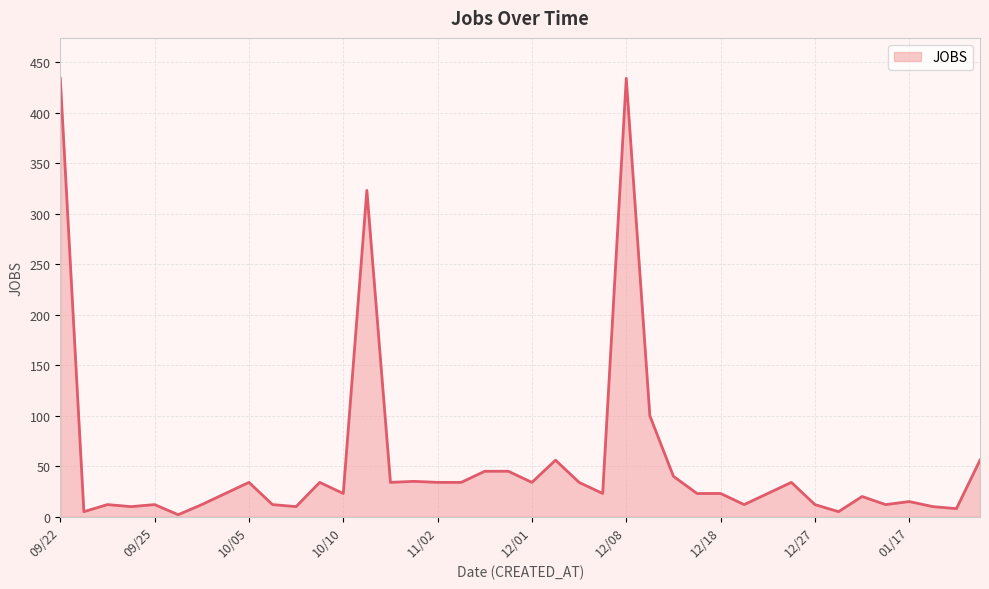

What is the greatest value displayed?

434